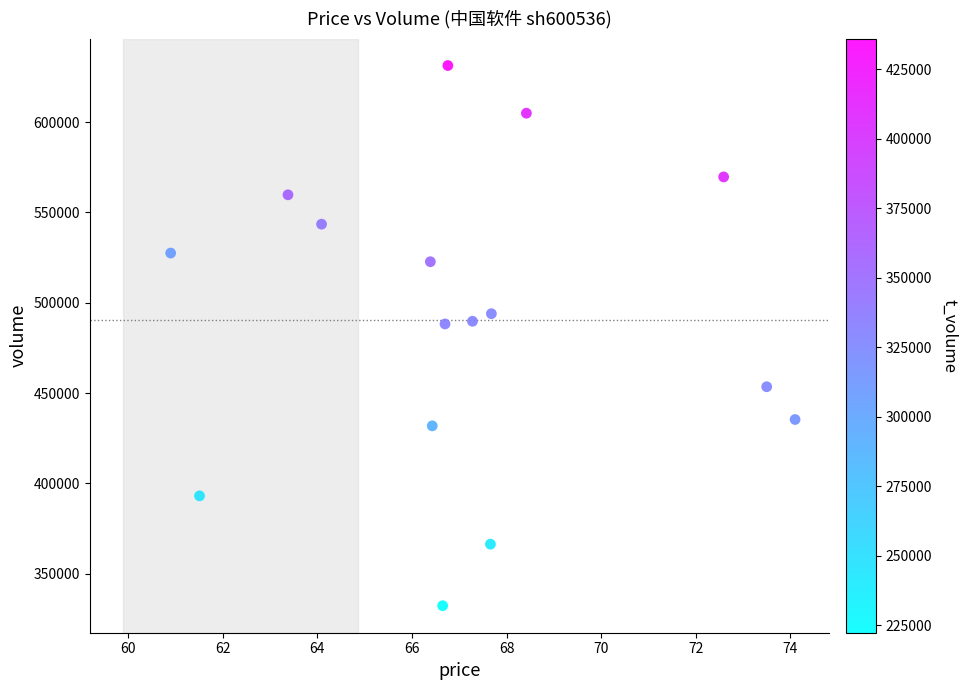

What is the range of Y values (max minus min)?

299106